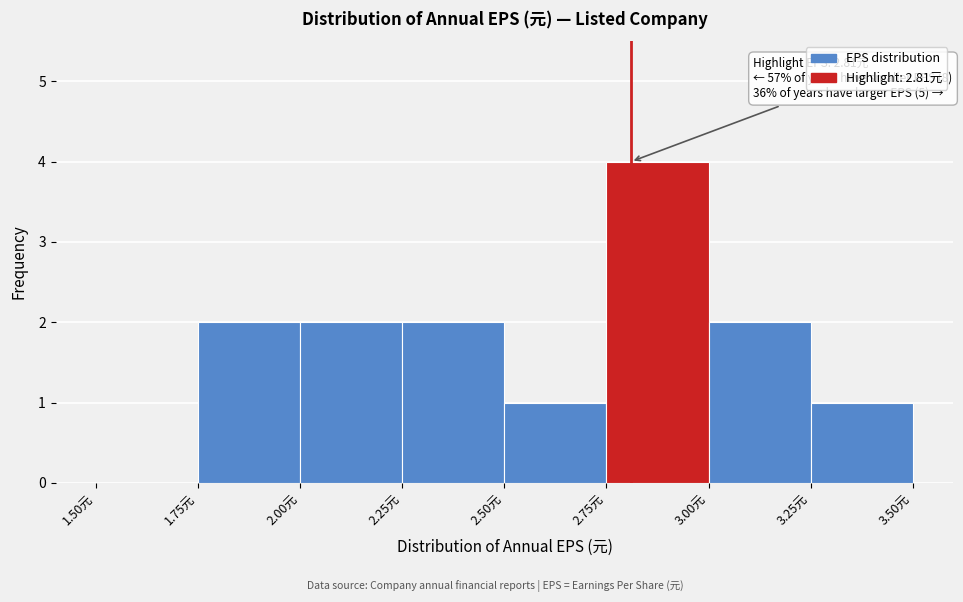

Which range on the x-axis has the tallest bar?

2.75 to 3.00